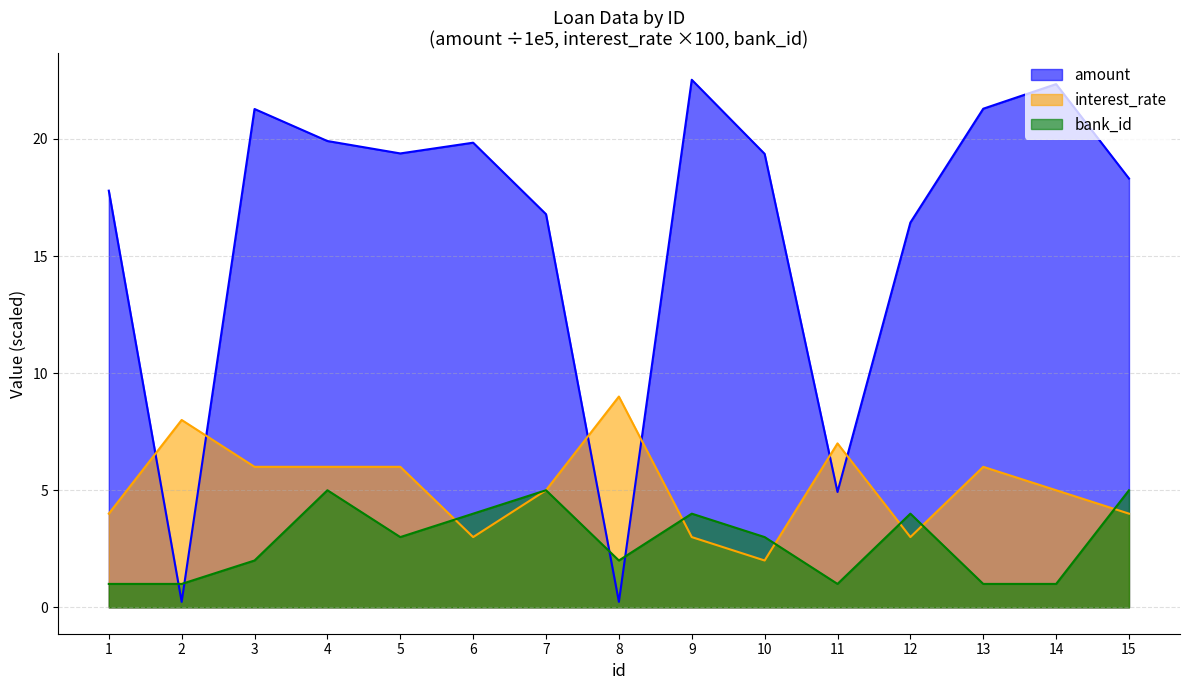

At which category does bank_id reach its first local valley?

5